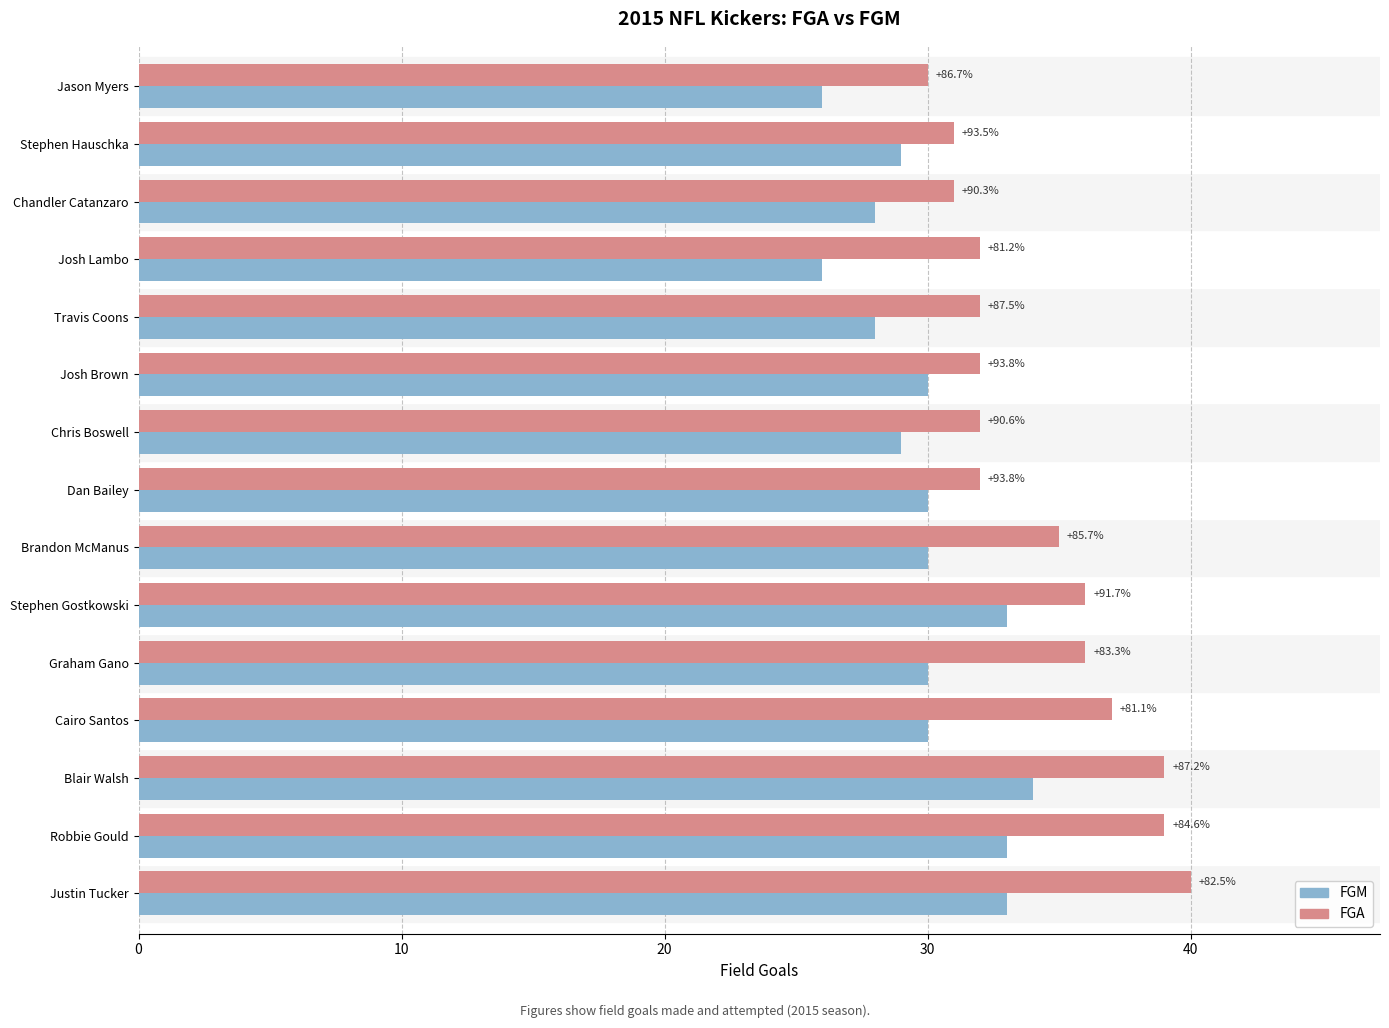

What are all the series names shown in the legend?

FGM, FGA